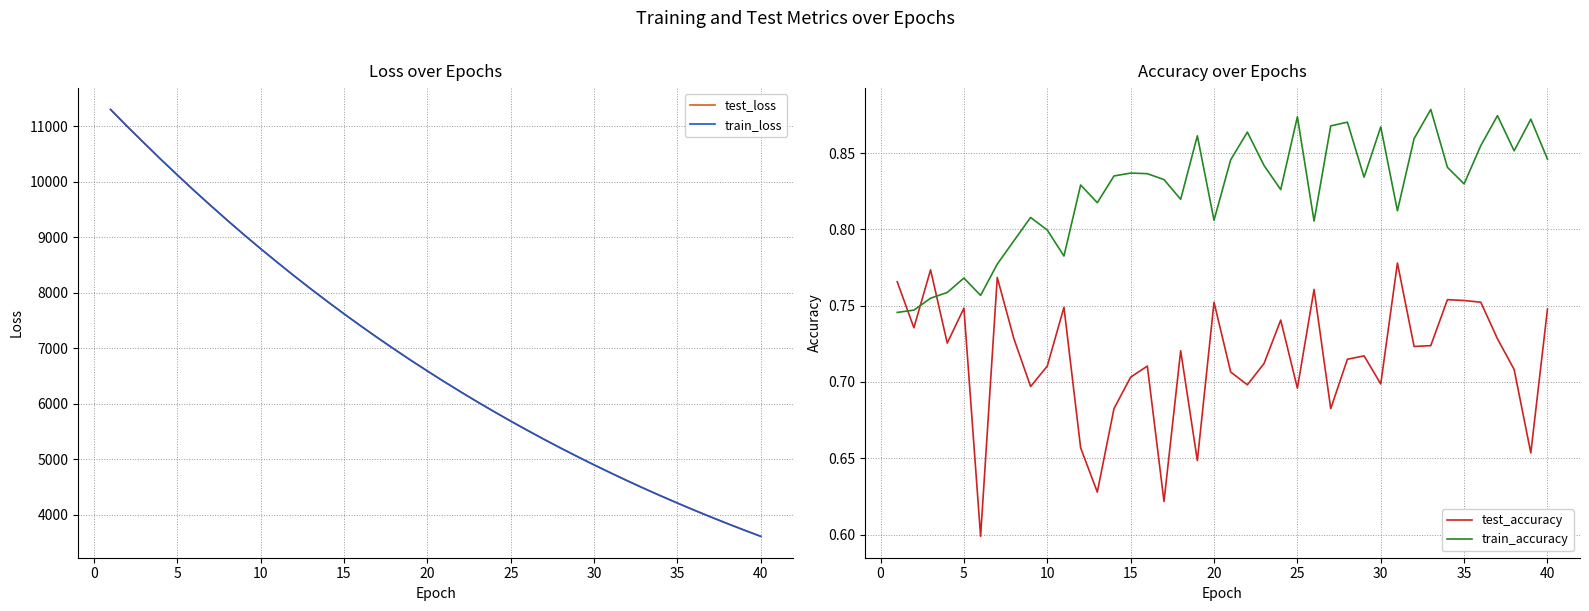

How many times do test_accuracy and train_accuracy cross each other?

3